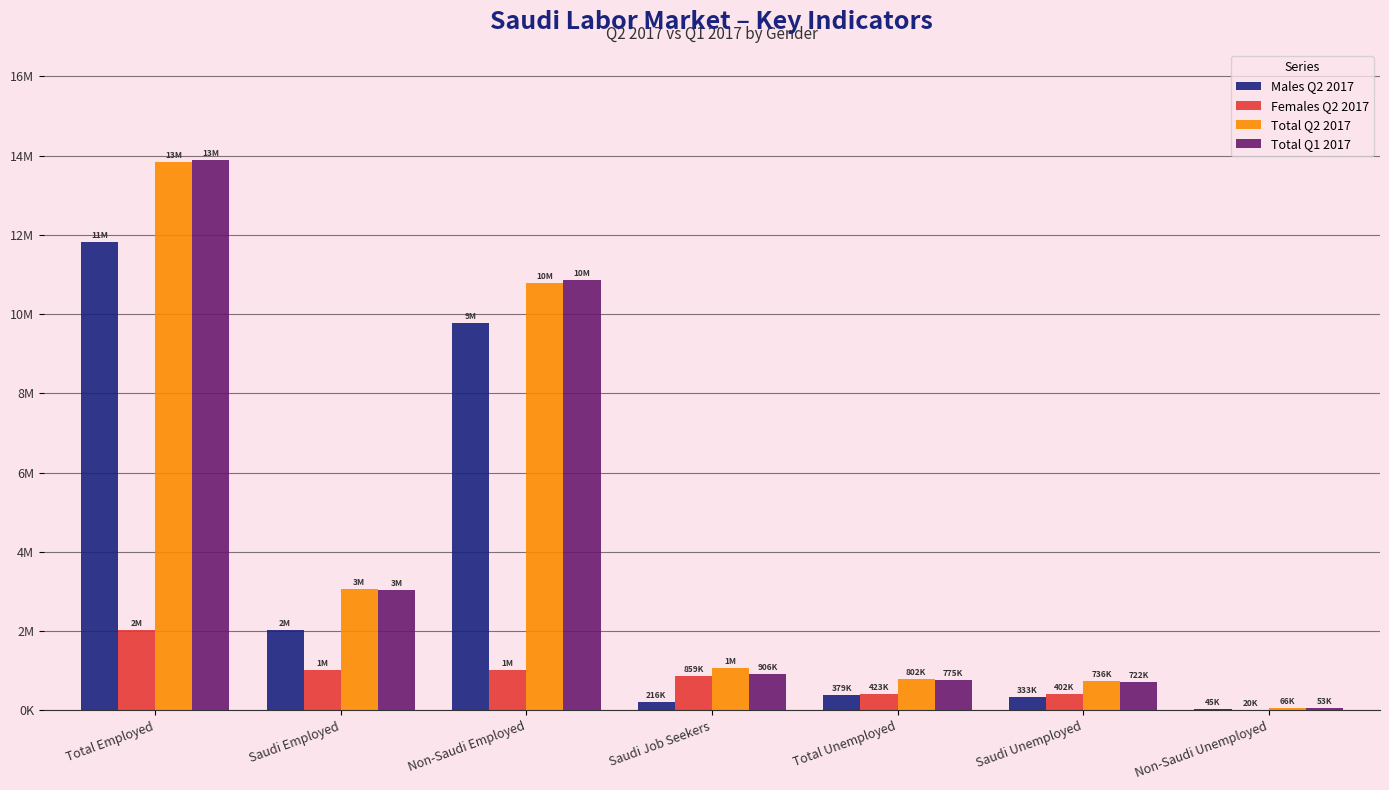

The value of Females Q2 2017 at Total Unemployed is 423268. True or false?

True